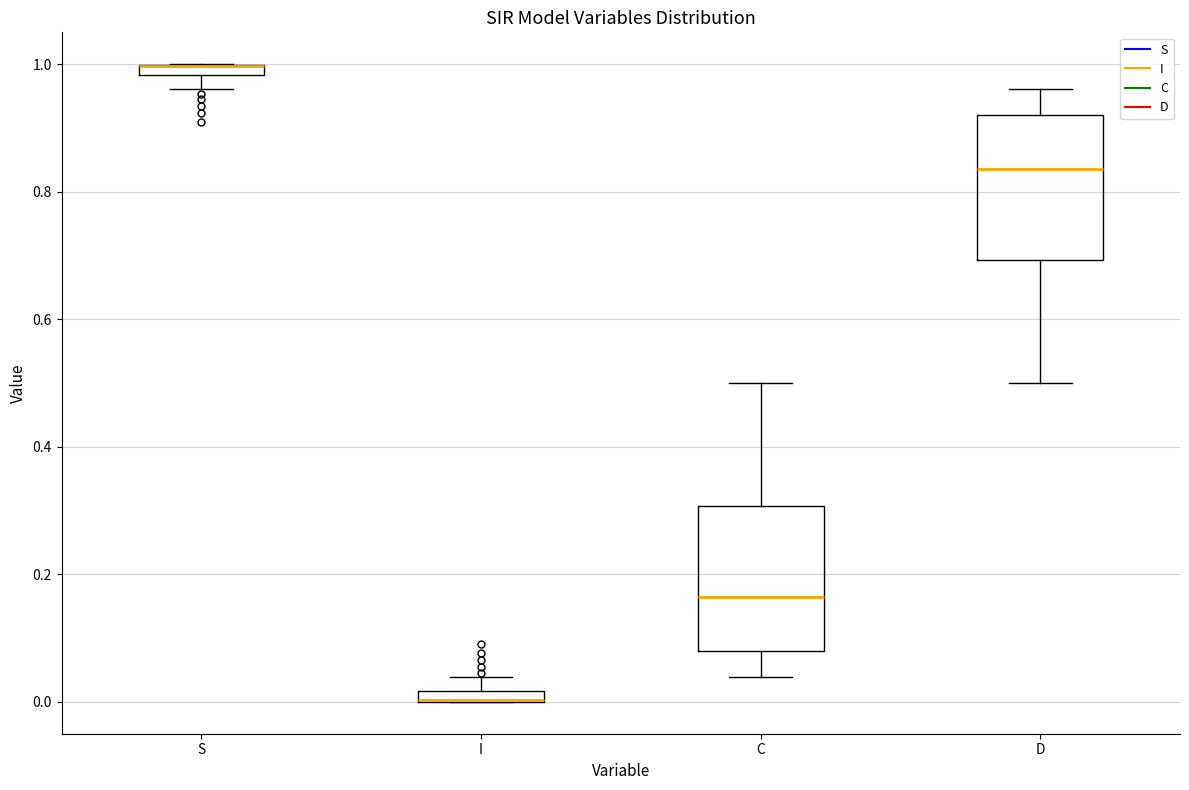

Where does the upper whisker of the box for D end on the y-axis? The values are not printed on the chart, so give them approximately, as read against the axis.

0.96